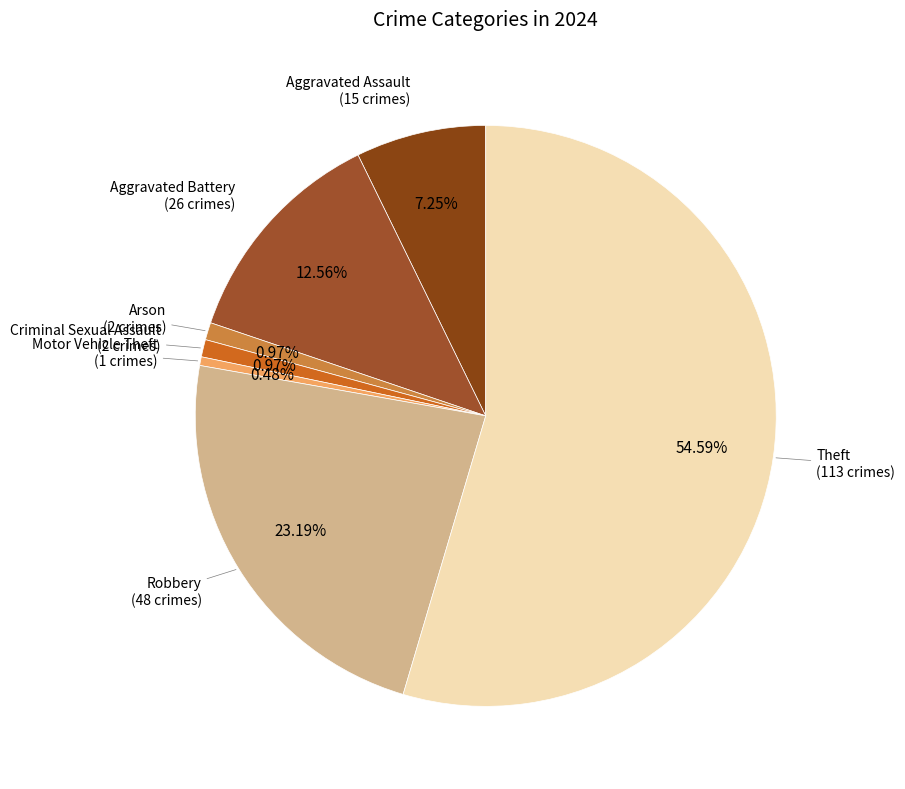

How many slices are in this pie chart?

7